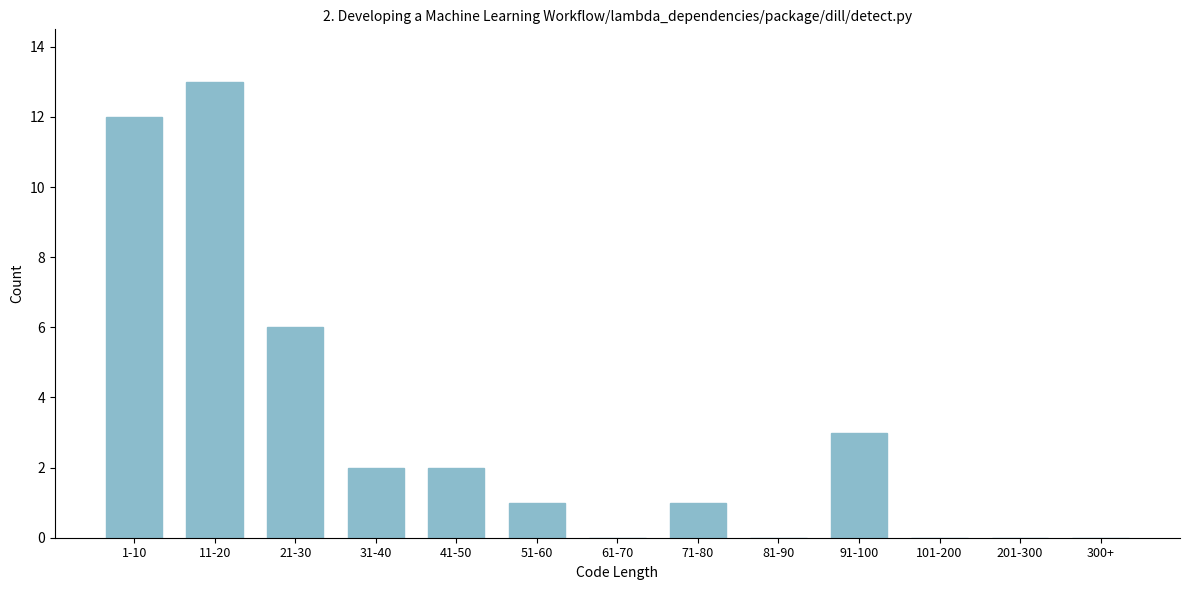

Reading right to left, what are all the values shown in this chart?

300+=0	201-300=0	101-200=0	91-100=3	81-90=0	71-80=1	61-70=0	51-60=1	41-50=2	31-40=2	21-30=6	11-20=13	1-10=12